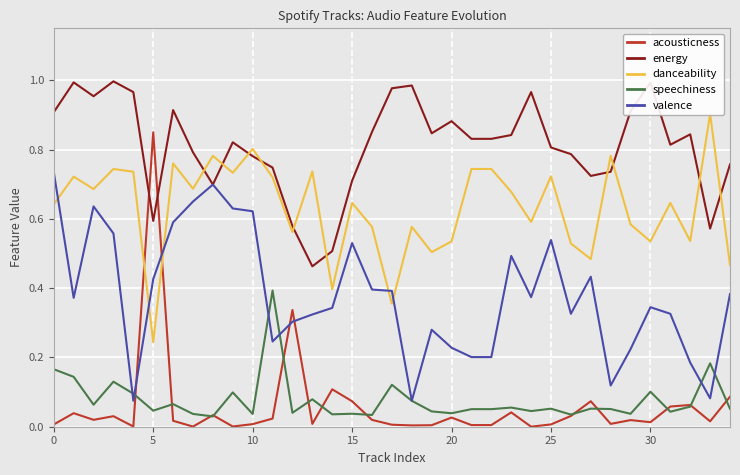

At which label is speechiness closest to 0?

8